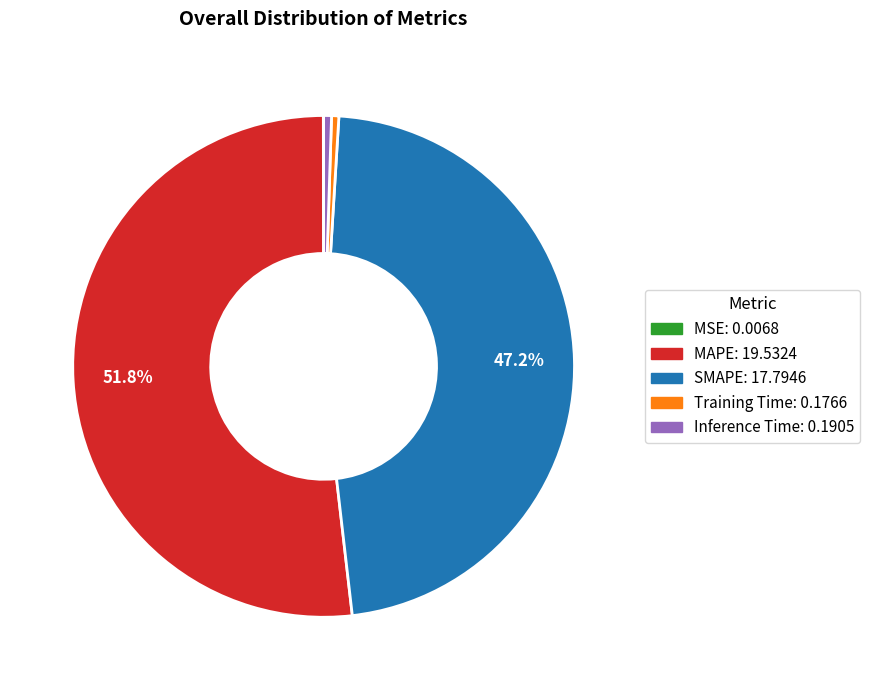

Does MAPE account for over 50% of the chart?

Yes